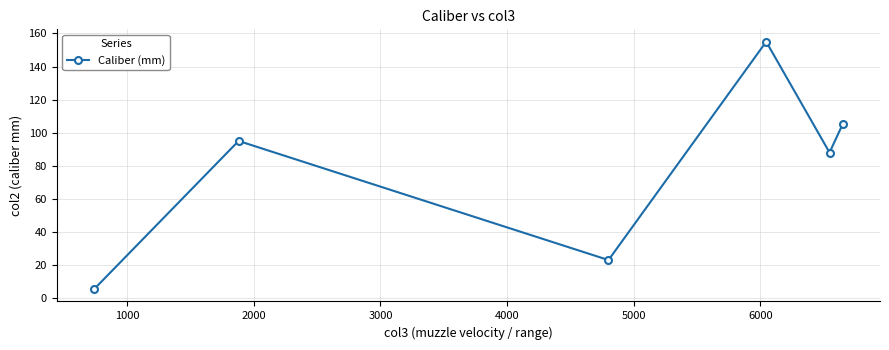

What is the greatest value displayed?

155.0